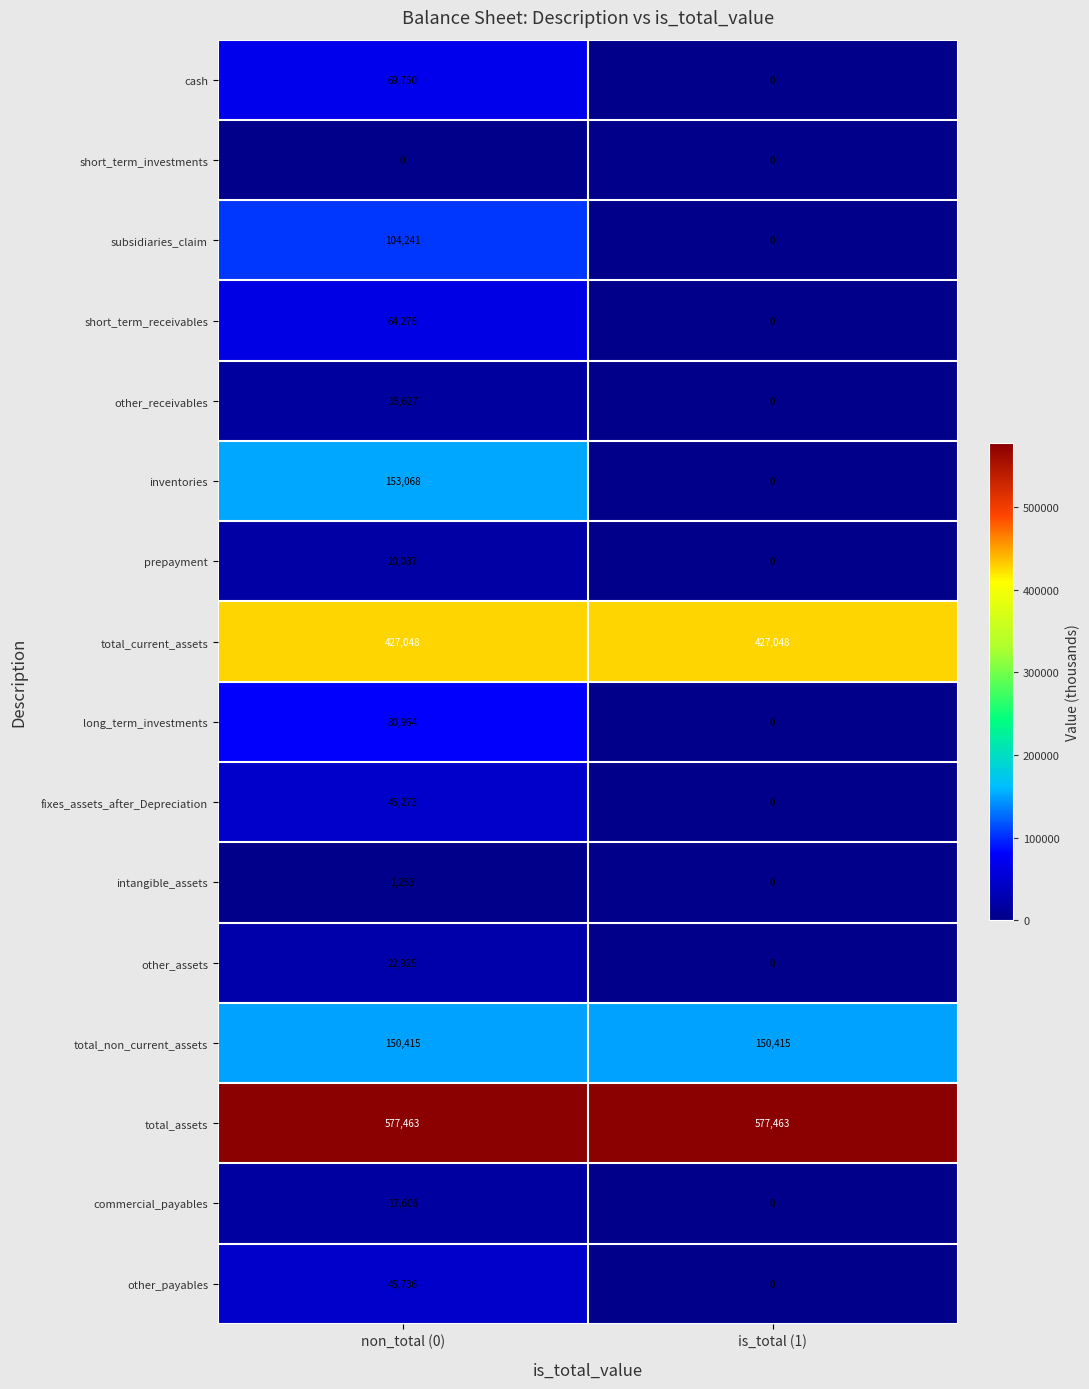

What is the difference between the maximum and minimum values in the long_term_investments series?

80964